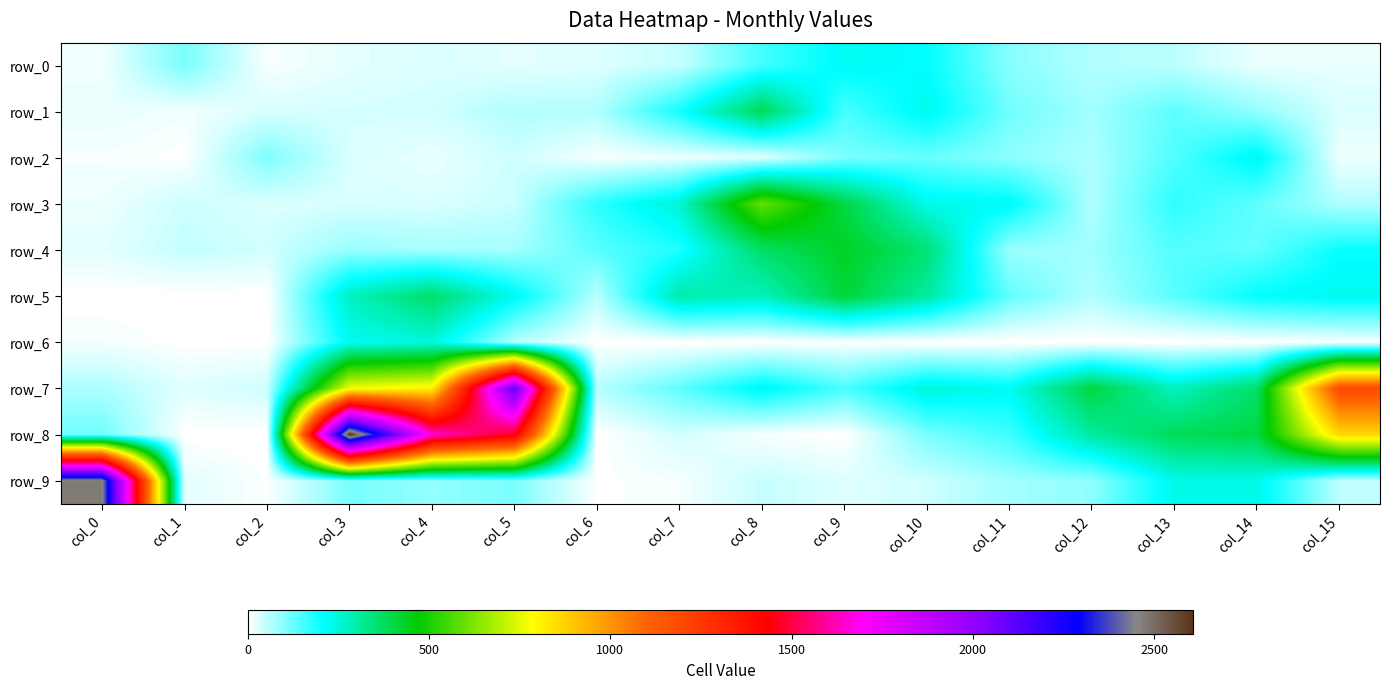

The value of row_0 at col_13 is 56. True or false?

True